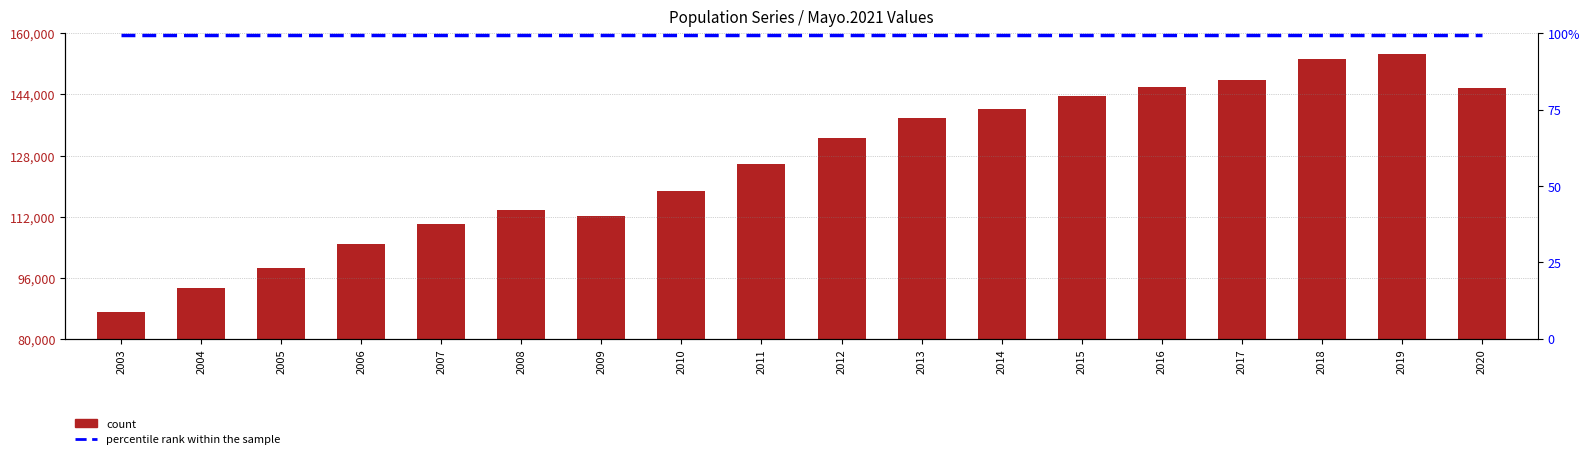

What are all the series names shown in the legend?

count, percentile rank within the sample